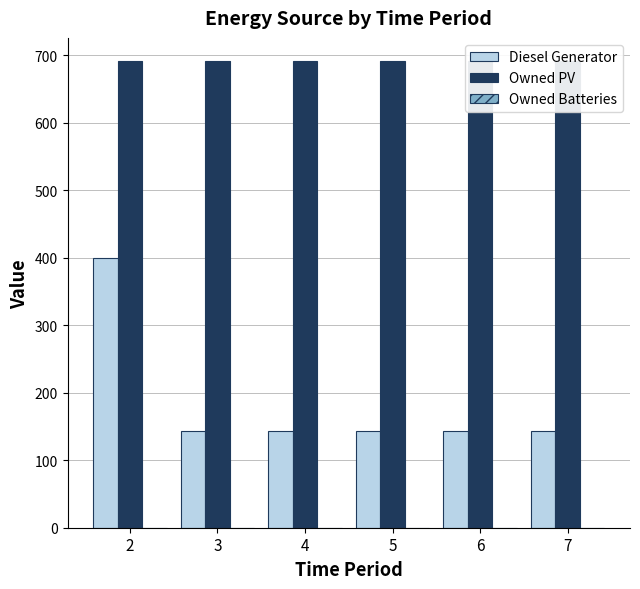

Rank the series by their average value, from lowest to highest.

Owned Batteries, Diesel Generator, Owned PV